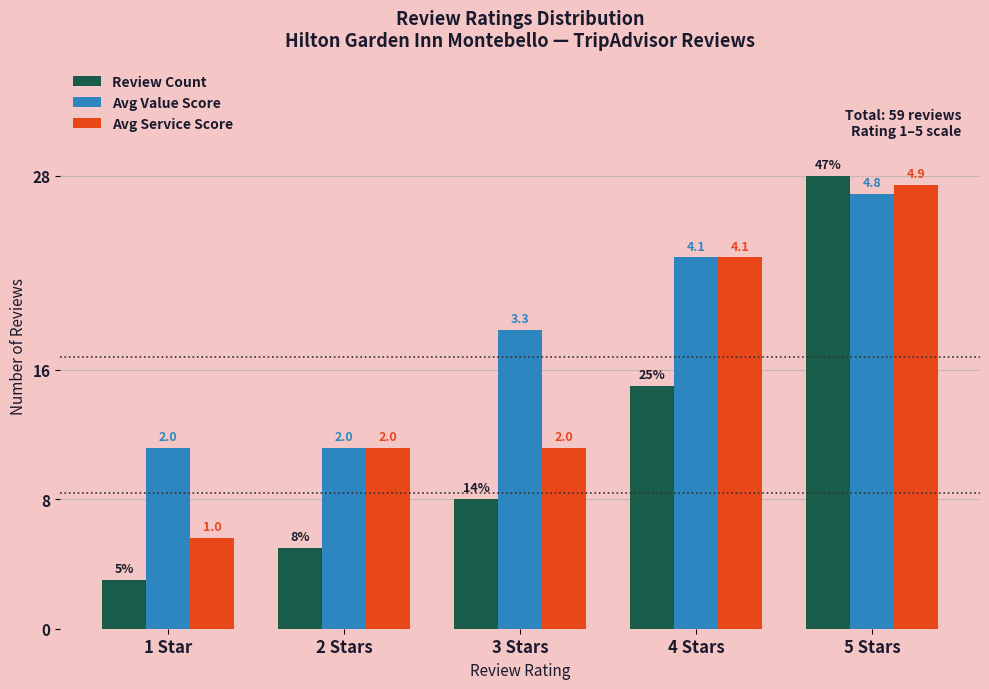

At how many categories does at least one series exceed 13?

3